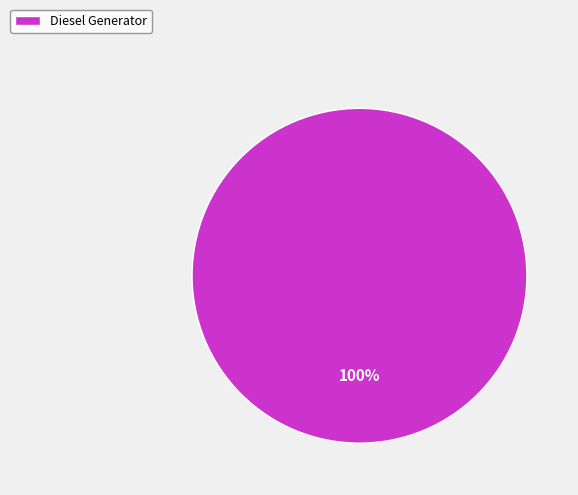

Count the number of slices in the pie.

1